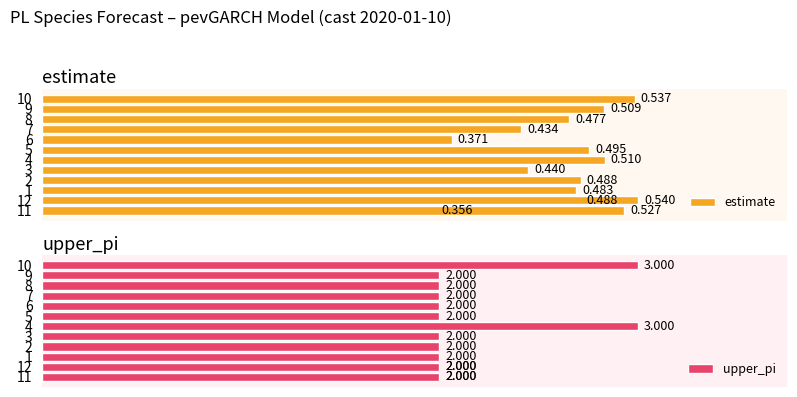

What is the minimum value for estimate?

0.4